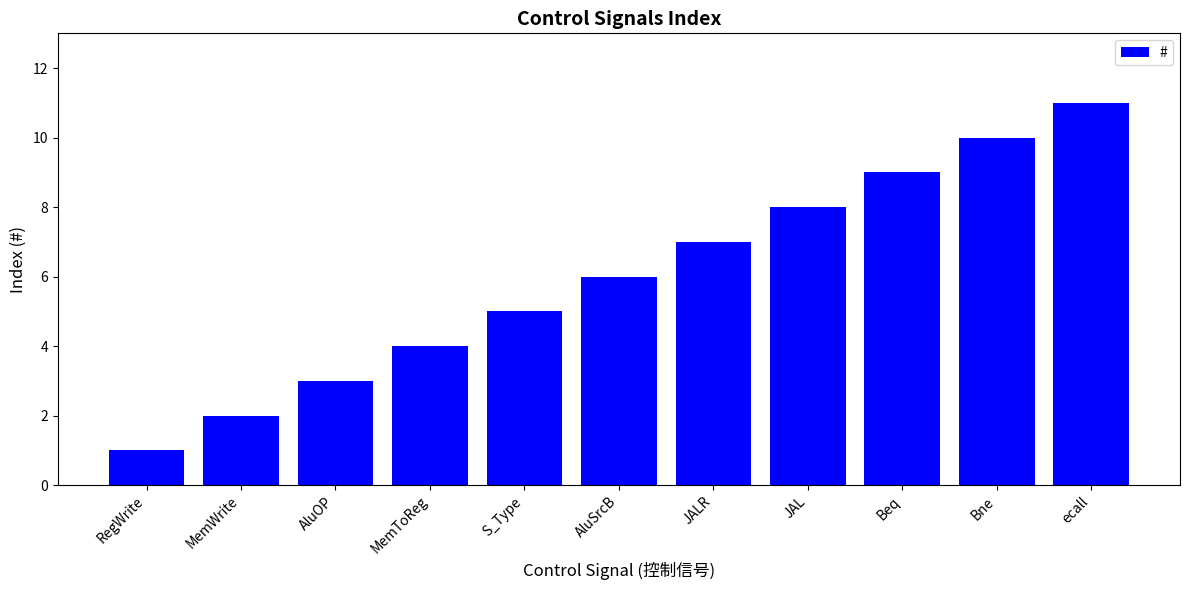

What is the change in value from JAL to ecall?

+3